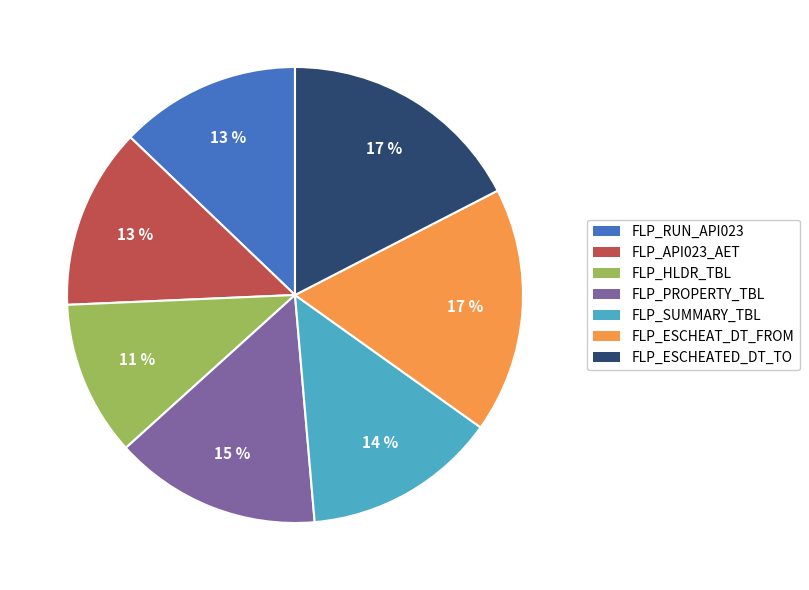

True or false: FLP_SUMMARY_TBL accounts for 20% of the total.

False